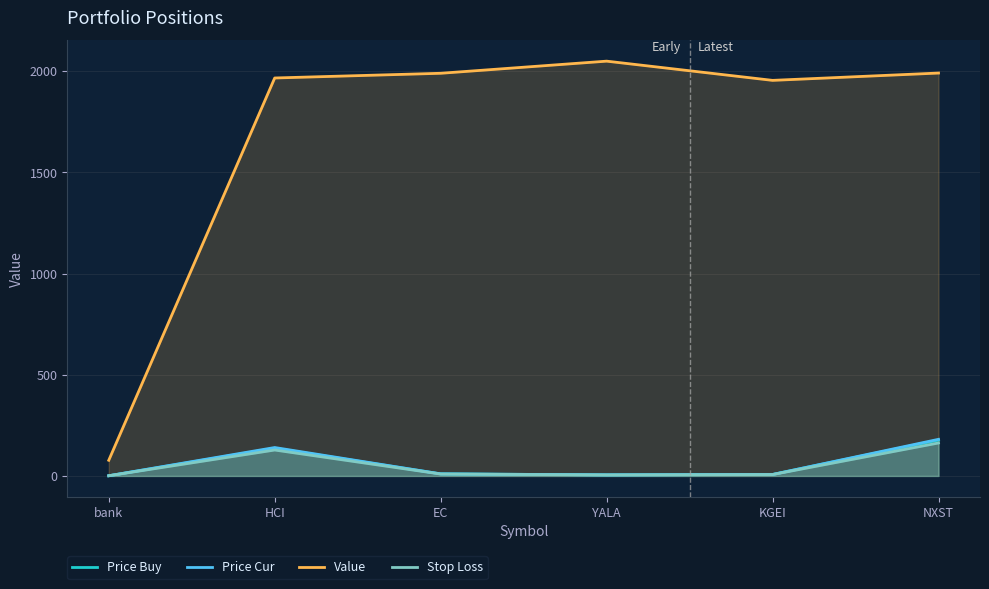

Does the chart have visible grid lines?

Yes